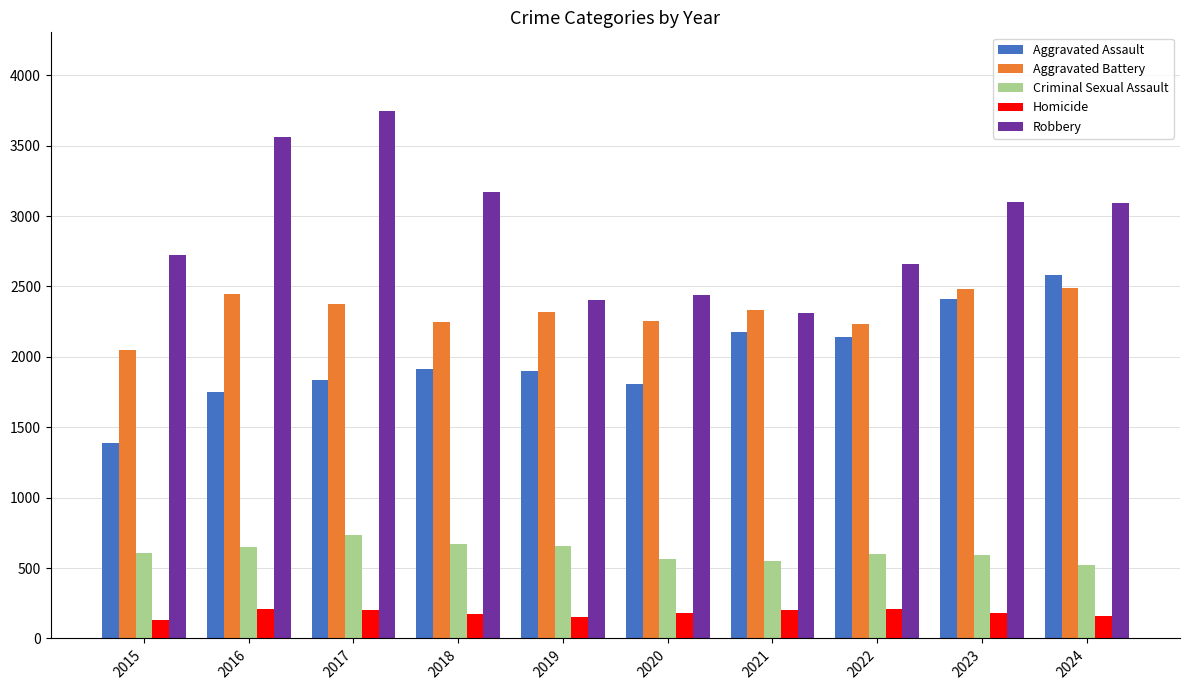

At 2017, list the series in order from smallest to largest.

Homicide, Criminal Sexual Assault, Aggravated Assault, Aggravated Battery, Robbery